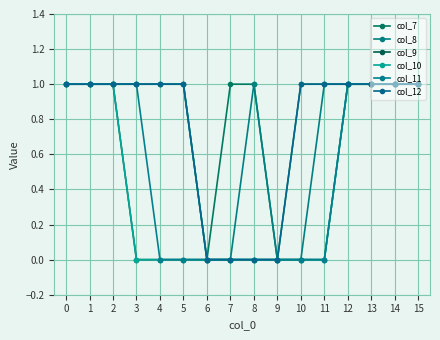

Does the chart have visible grid lines?

Yes